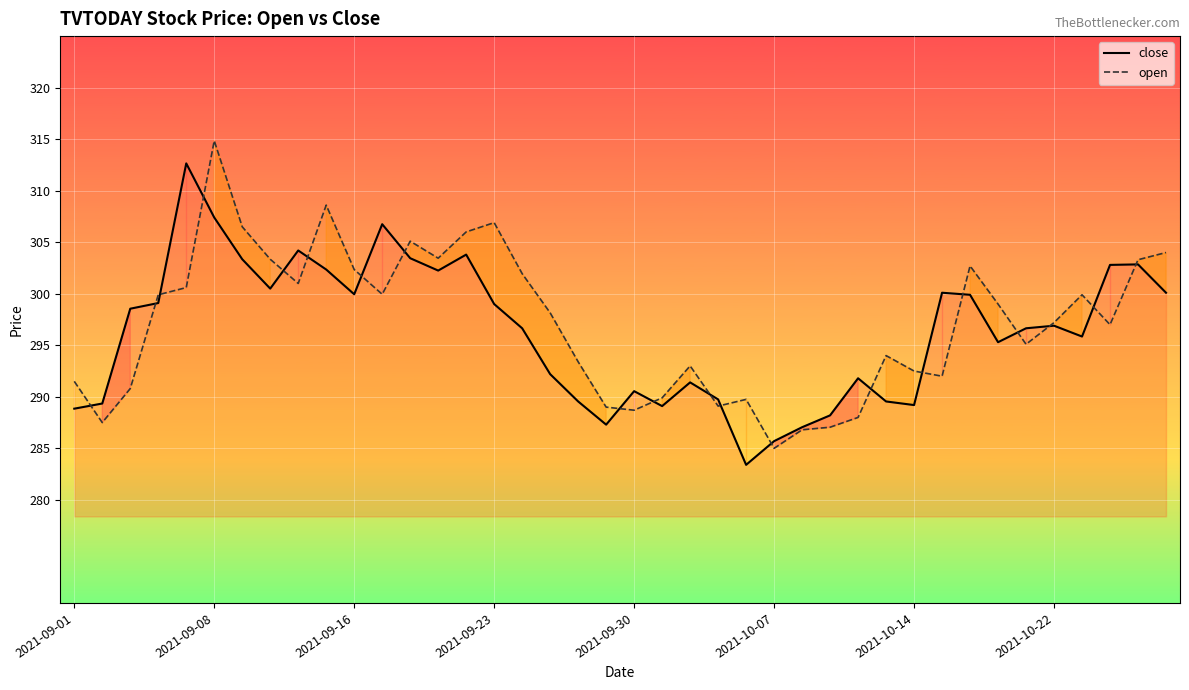

Rank the series by their average value, from lowest to highest.

close, open